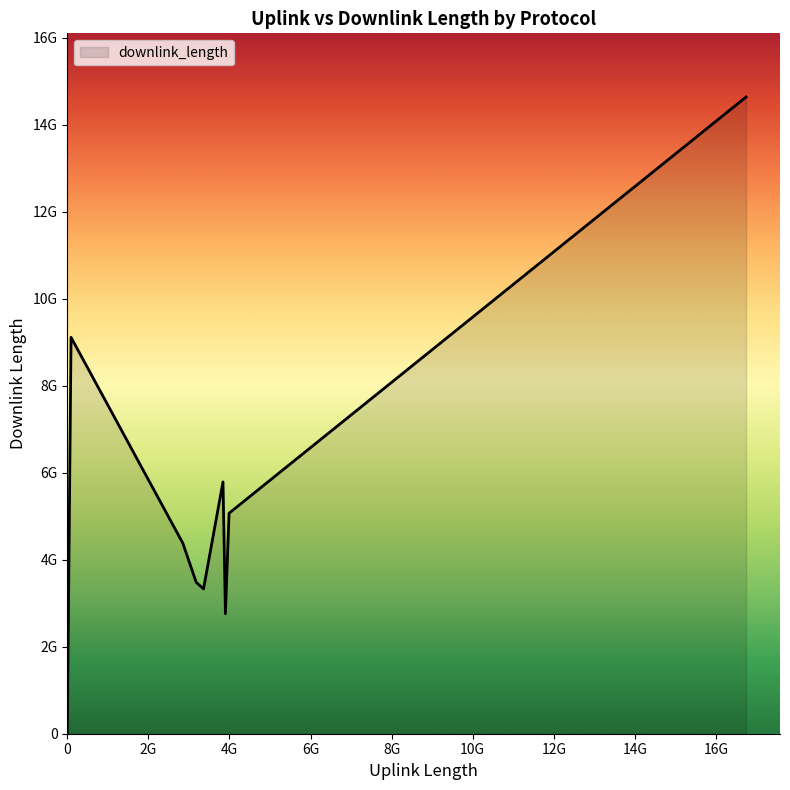

Is this an area chart (filled region under the line)?

Yes